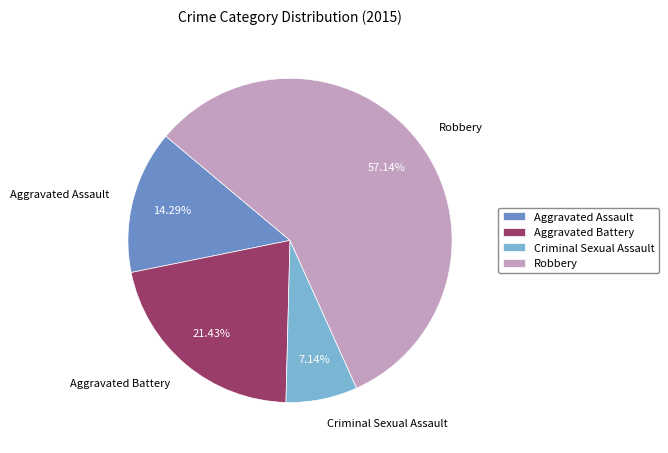

Is it true that Robbery is 48% of the pie?

False